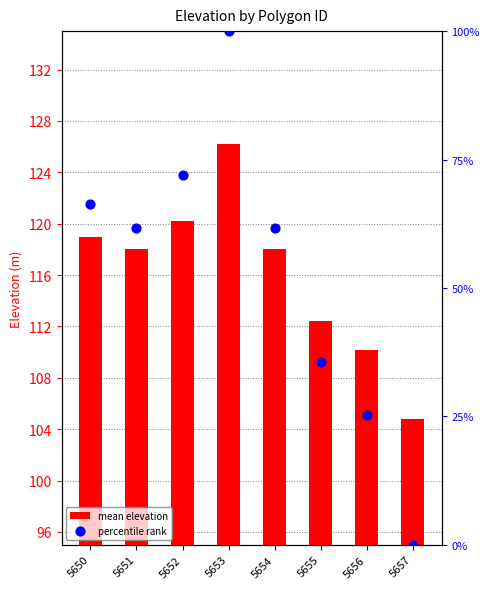

Which series has the largest total across all categories?

mean elevation